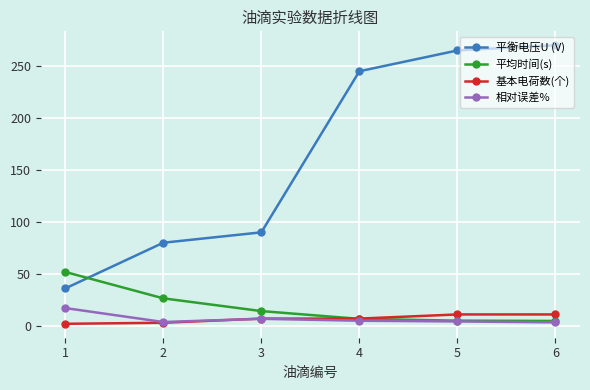

Where is 平均时间(s) nearest to the value 28?

2